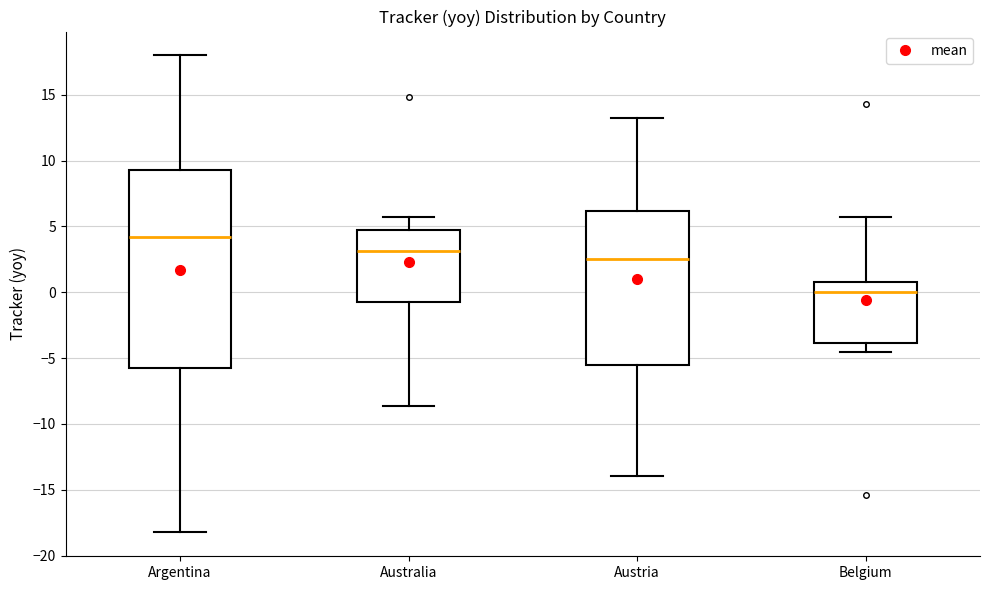

Which box is the tallest, from its lower edge to its upper edge?

Argentina